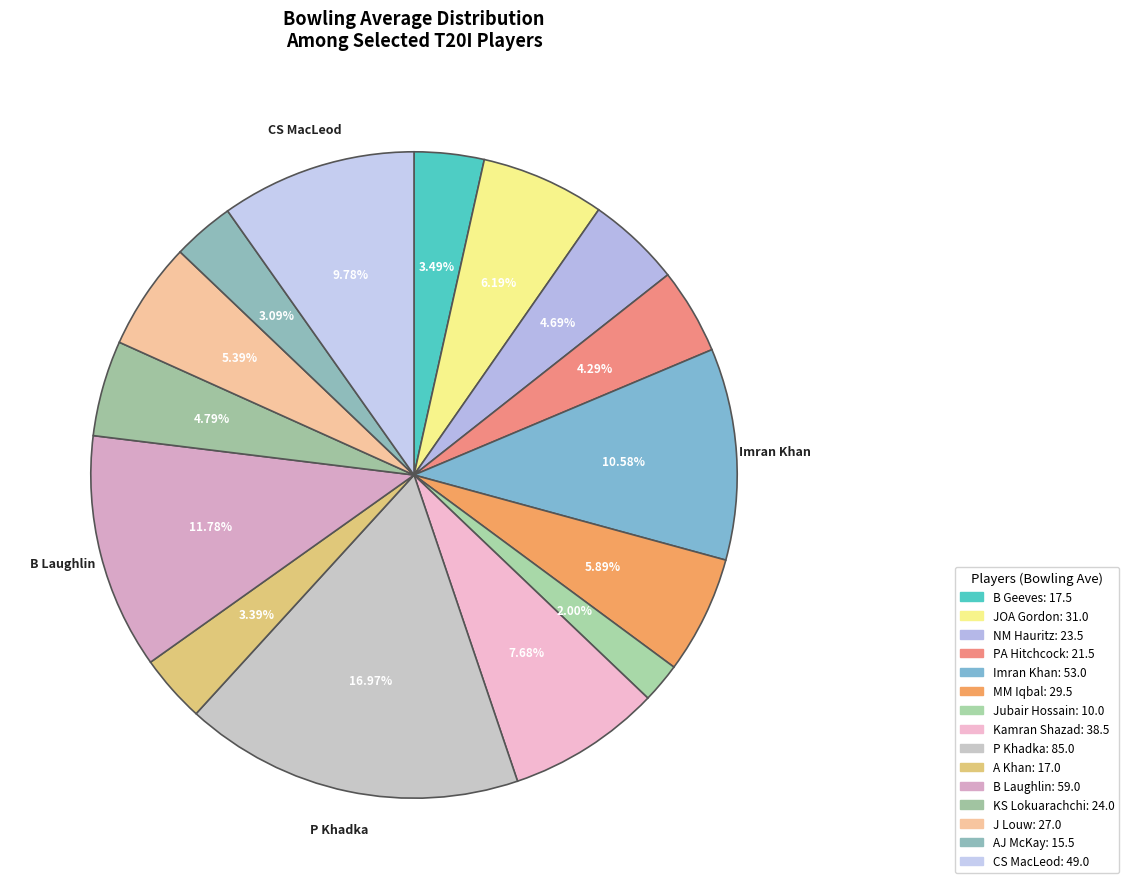

Does any single category account for the majority?

No